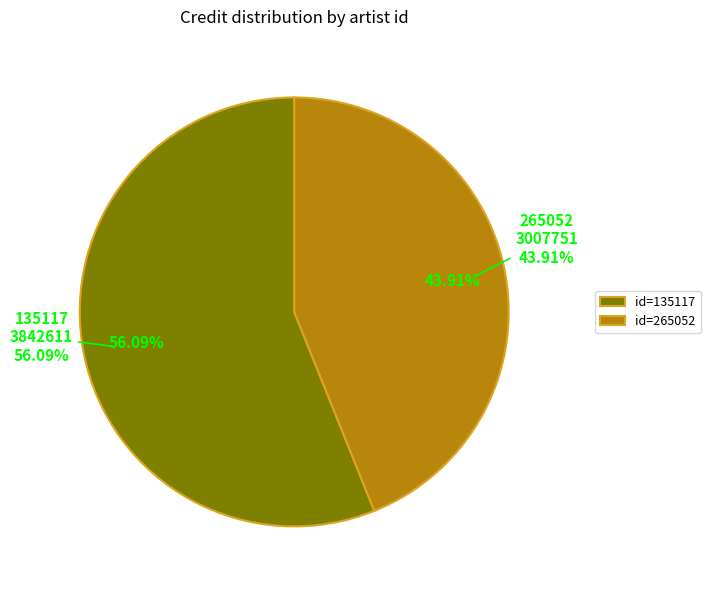

Does any single category account for the majority?

No